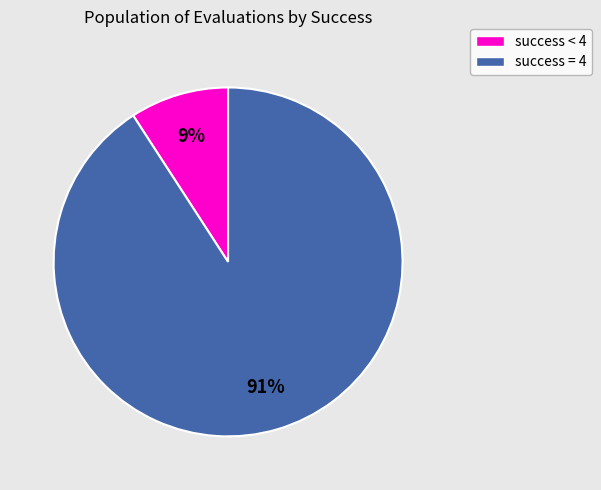

Count the number of slices in the pie.

2